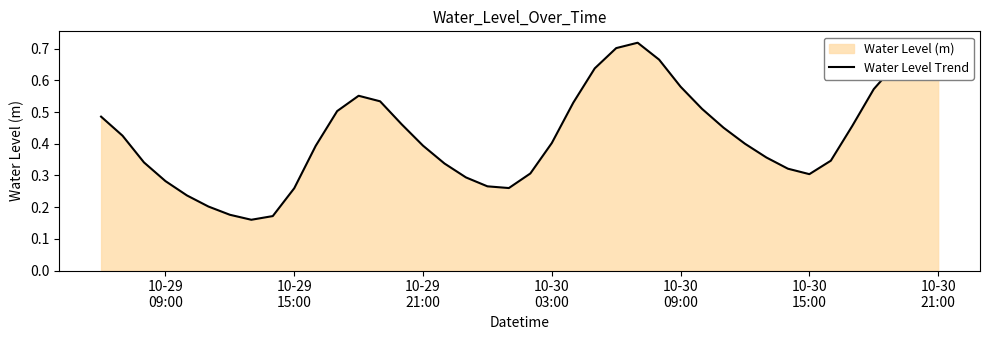

How many lines are shown in the chart?

1